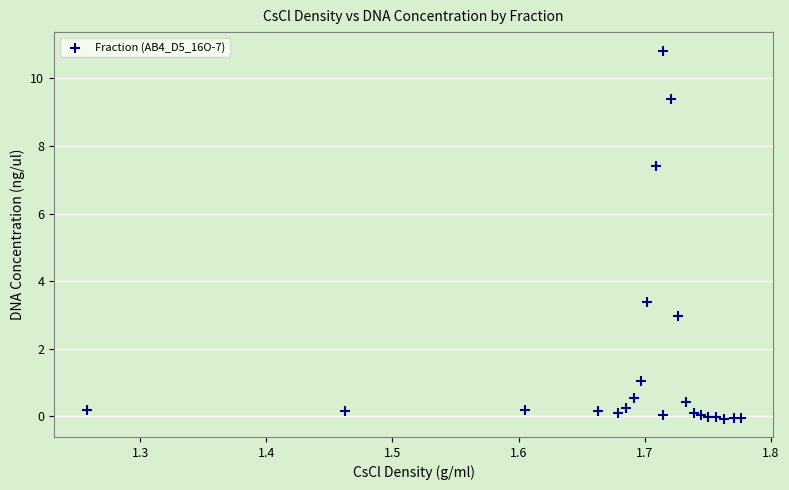

What Y value in the scatter plot is closest to 5?

3.4